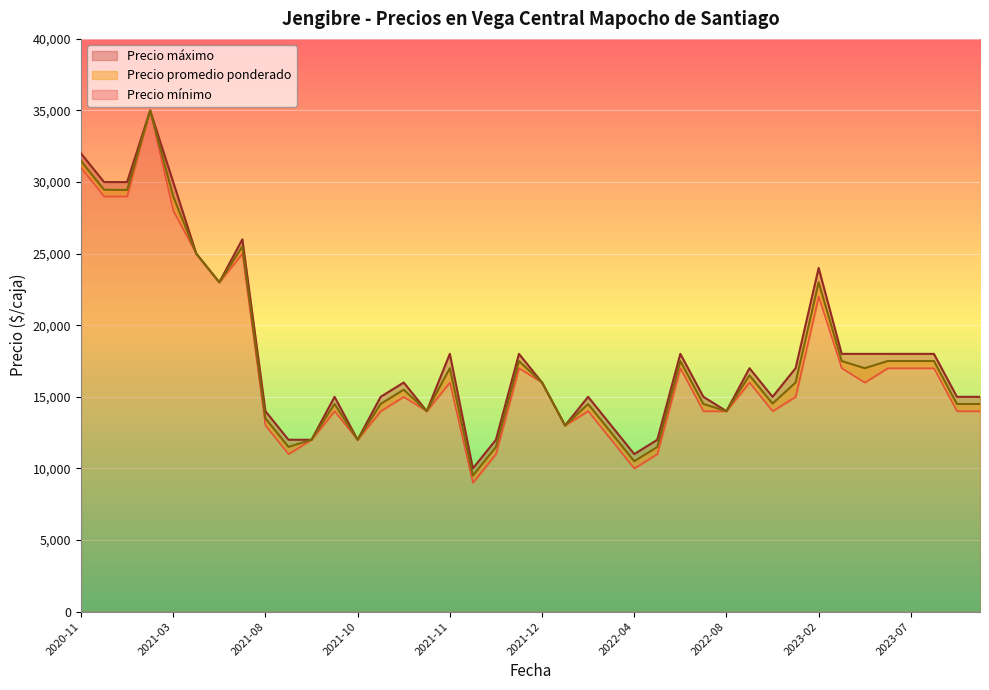

What is the value of the Precio mínimo point at the 31st from the left?

14000